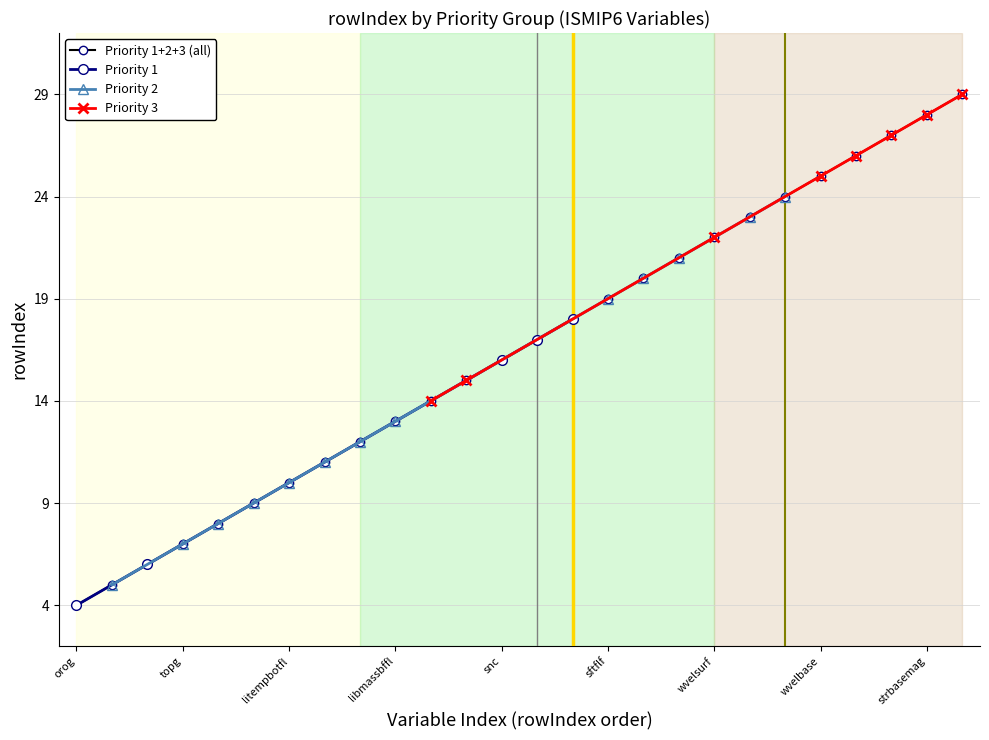

The value of Priority 2 at 9 is 13. True or false?

True